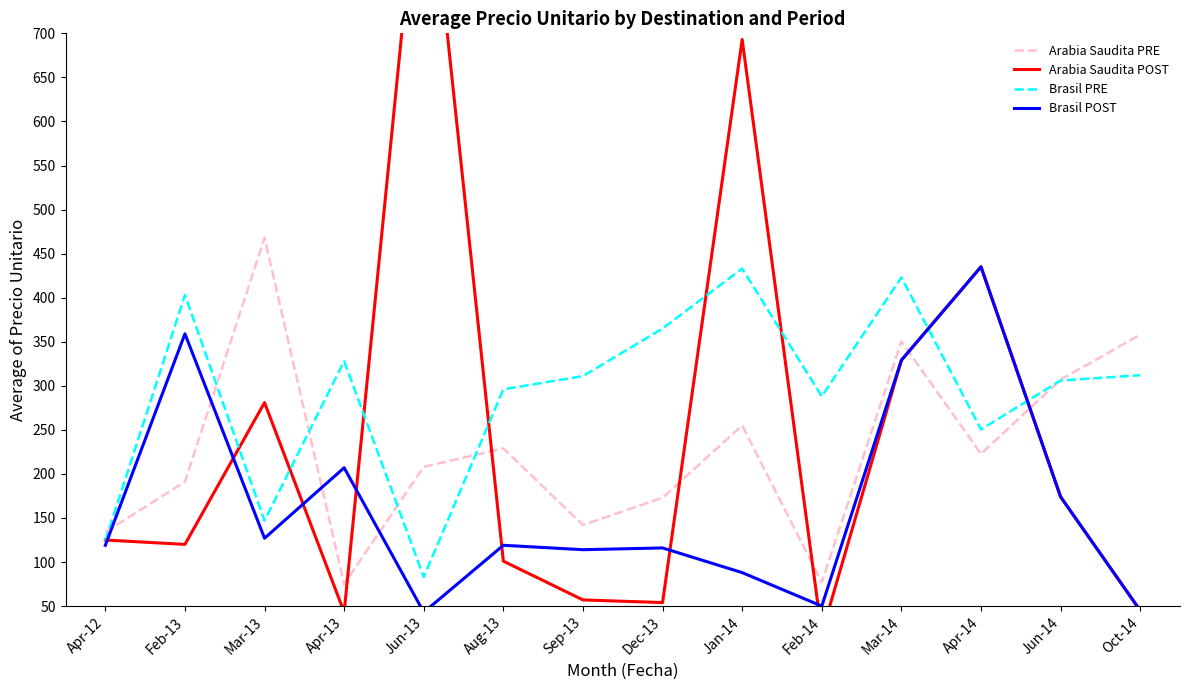

Reading right to left, what are all the values shown in this chart?

Arabia Saudita PRE: Oct-14=358.0	Jun-14=307.0	Apr-14=222.7	Mar-14=350.5	Feb-14=77.0	Jan-14=255.0	Dec-13=173.0	Sep-13=142.0	Aug-13=229.0	Jun-13=208.0	Apr-13=75.0	Mar-13=468.0	Feb-13=191.0	Apr-12=134.0
Arabia Saudita POST: Oct-14=45.0	Jun-14=174.0	Apr-14=435.0	Mar-14=329.0	Feb-14=19.0	Jan-14=693.0	Dec-13=54.0	Sep-13=57.0	Aug-13=101.0	Jun-13=951.0	Apr-13=43.0	Mar-13=281.0	Feb-13=120.0	Apr-12=125.0
Brasil PRE: Oct-14=312.0	Jun-14=306.0	Apr-14=250.5	Mar-14=423.0	Feb-14=288.0	Jan-14=433.0	Dec-13=365.0	Sep-13=311.0	Aug-13=296.0	Jun-13=83.0	Apr-13=328.0	Mar-13=147.0	Feb-13=403.0	Apr-12=124.0
Brasil POST: Oct-14=45.0	Jun-14=174.0	Apr-14=435.0	Mar-14=329.0	Feb-14=50.0	Jan-14=88.0	Dec-13=116.0	Sep-13=114.0	Aug-13=119.0	Jun-13=43.0	Apr-13=207.0	Mar-13=127.0	Feb-13=359.0	Apr-12=119.0